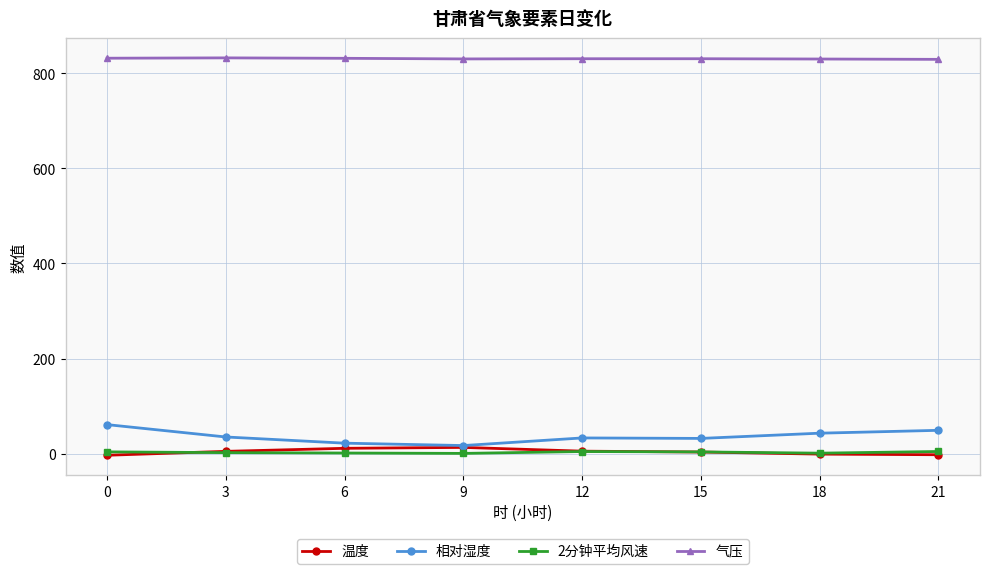

How many lines are shown in the chart?

4